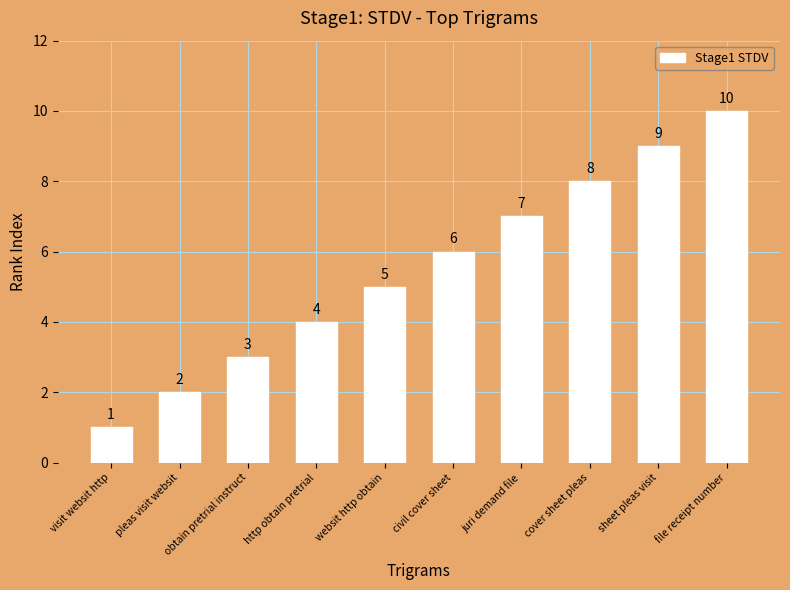

What is the approximate value at sheet pleas visit?

9